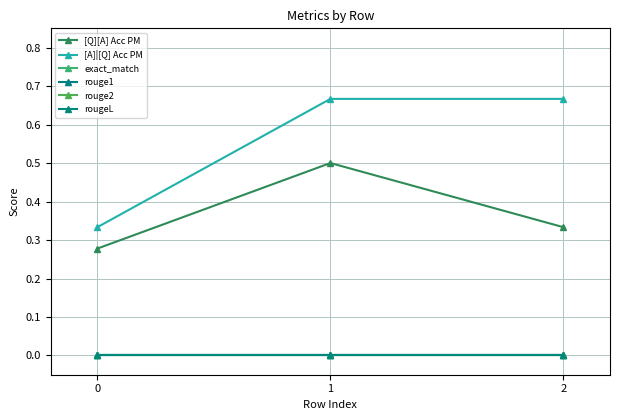

Which series has the largest total across all categories?

[A]|[Q] Acc PM